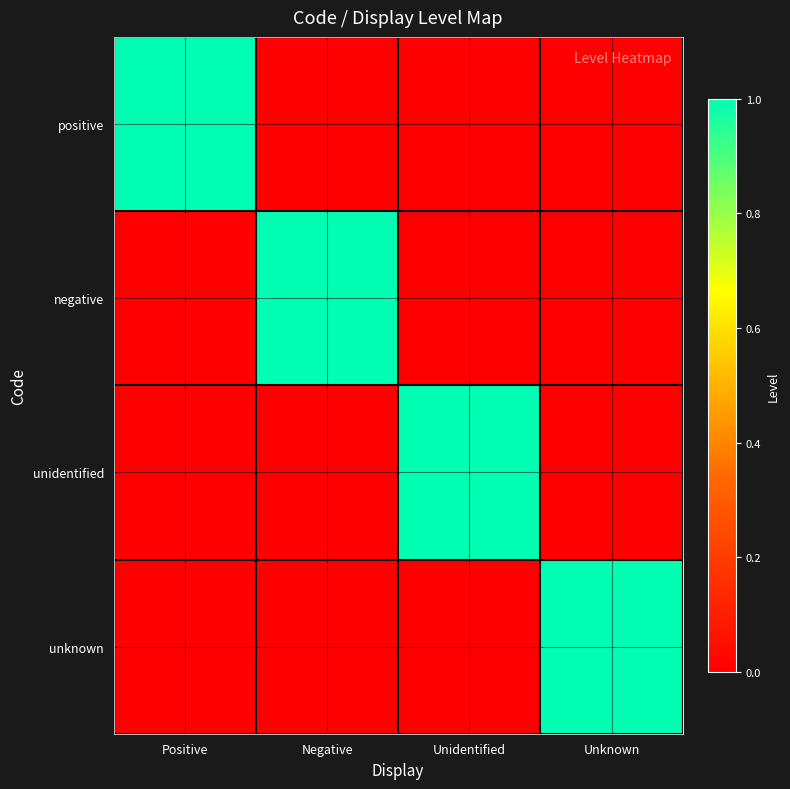

At which category is the sum across all series the highest?

Positive